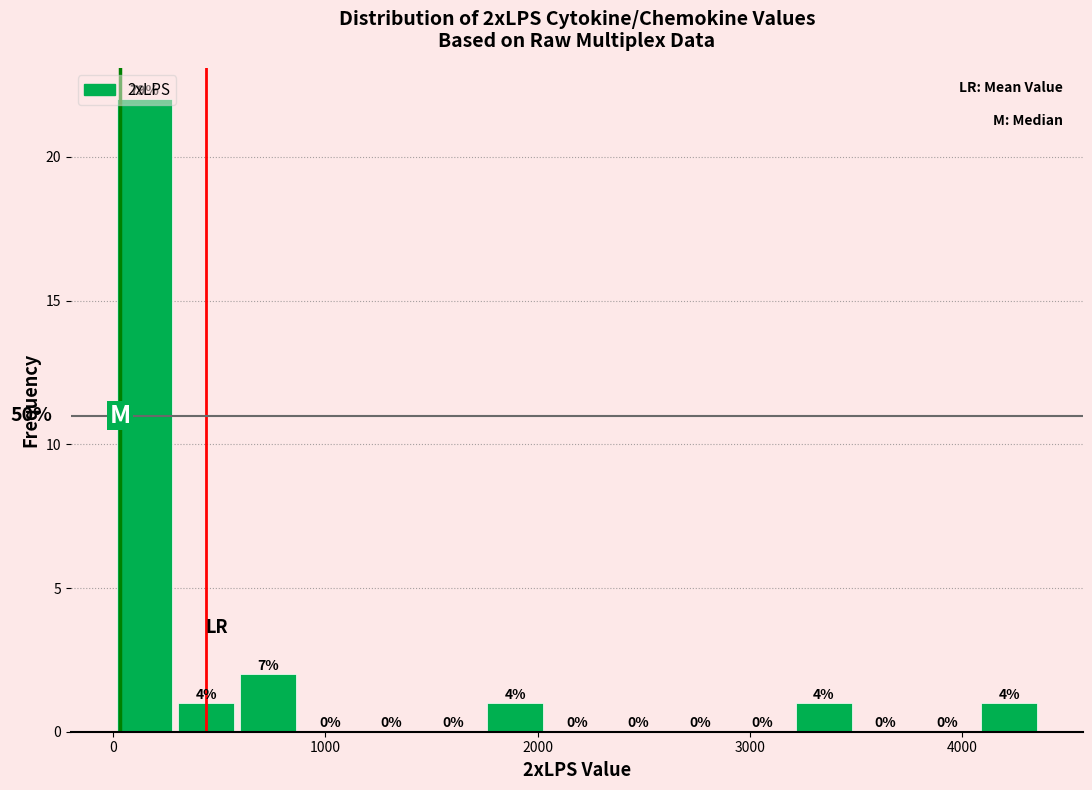

Read against the x-axis, roughly where is the centre of the tallest bar?

100